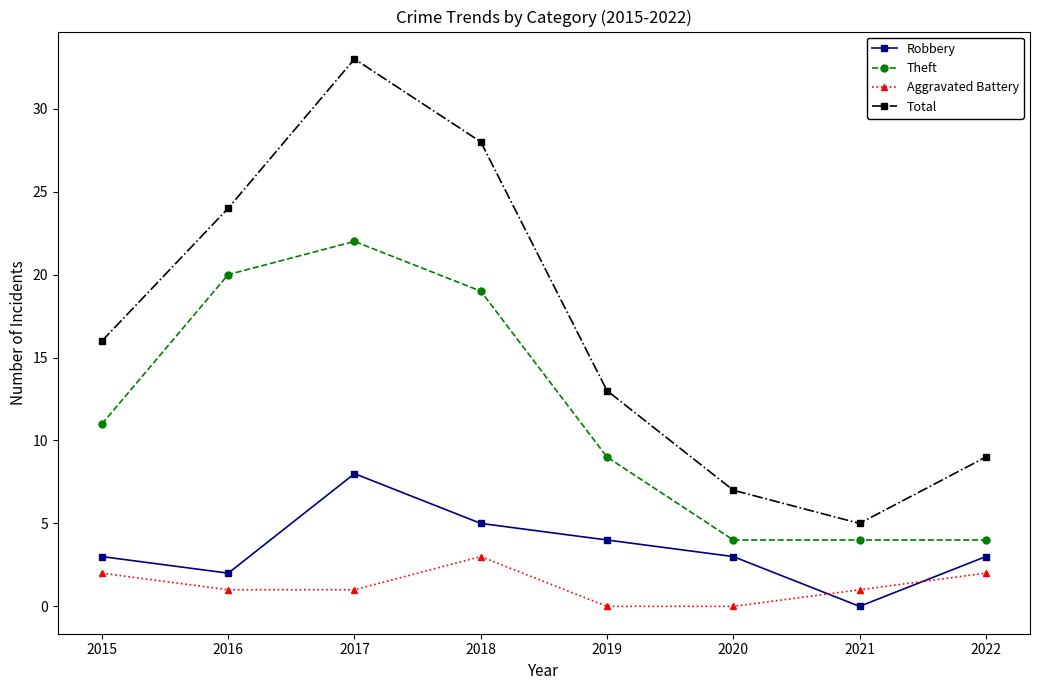

What are all the series names shown in the legend?

Robbery, Theft, Aggravated Battery, Total